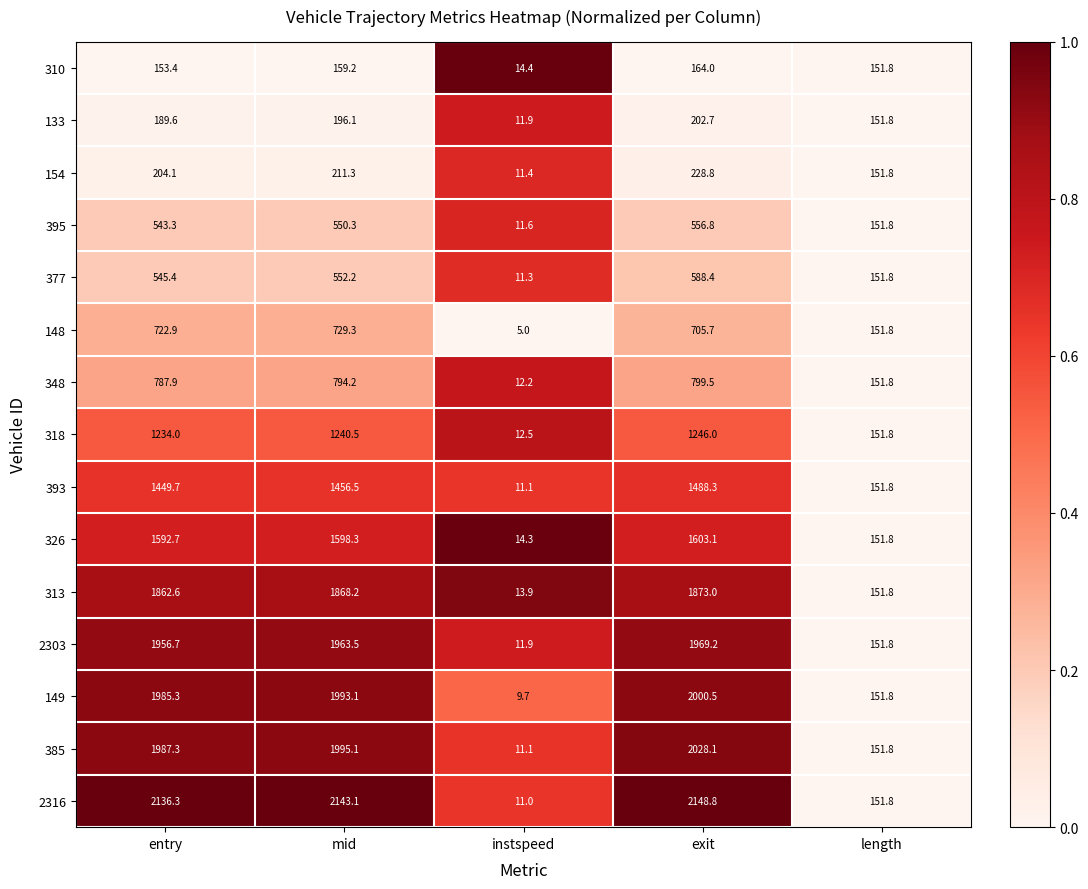

What is the total value across all series at mid?

17450.9